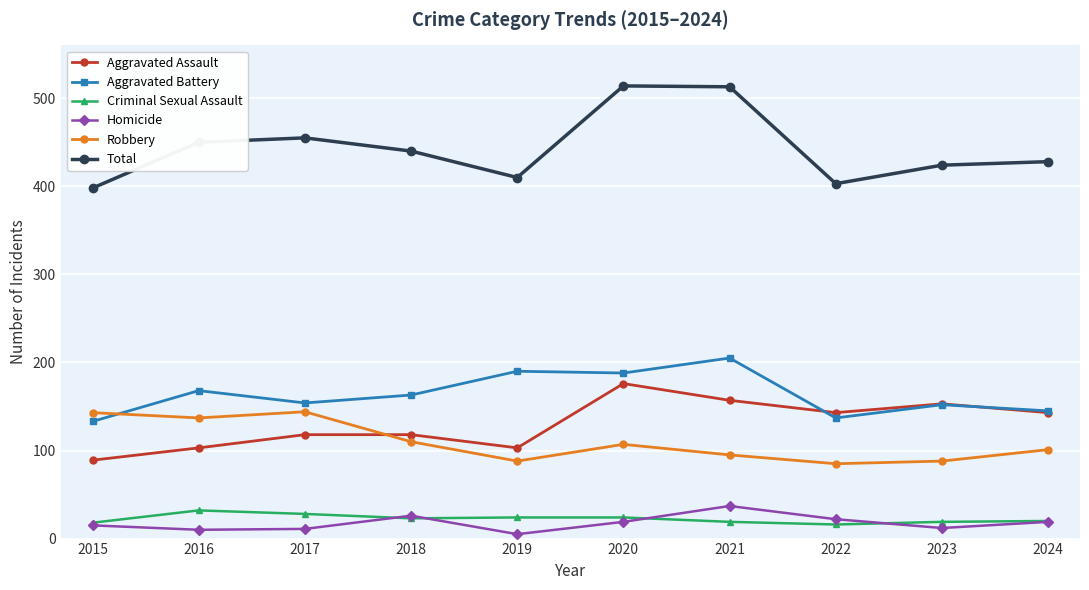

How many intersections are there between Robbery and Aggravated Assault?

1